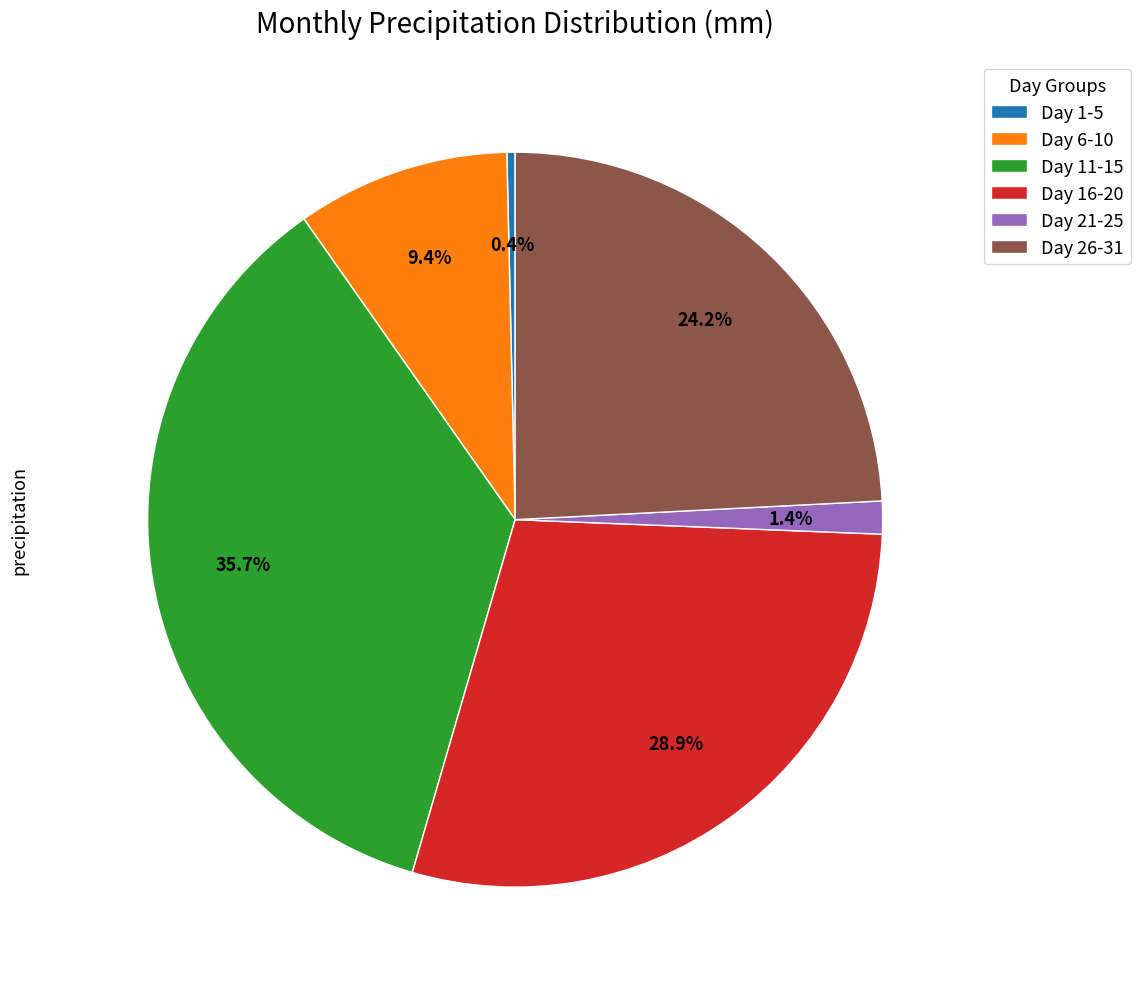

What is the largest slice in the pie chart?

Day 11-15